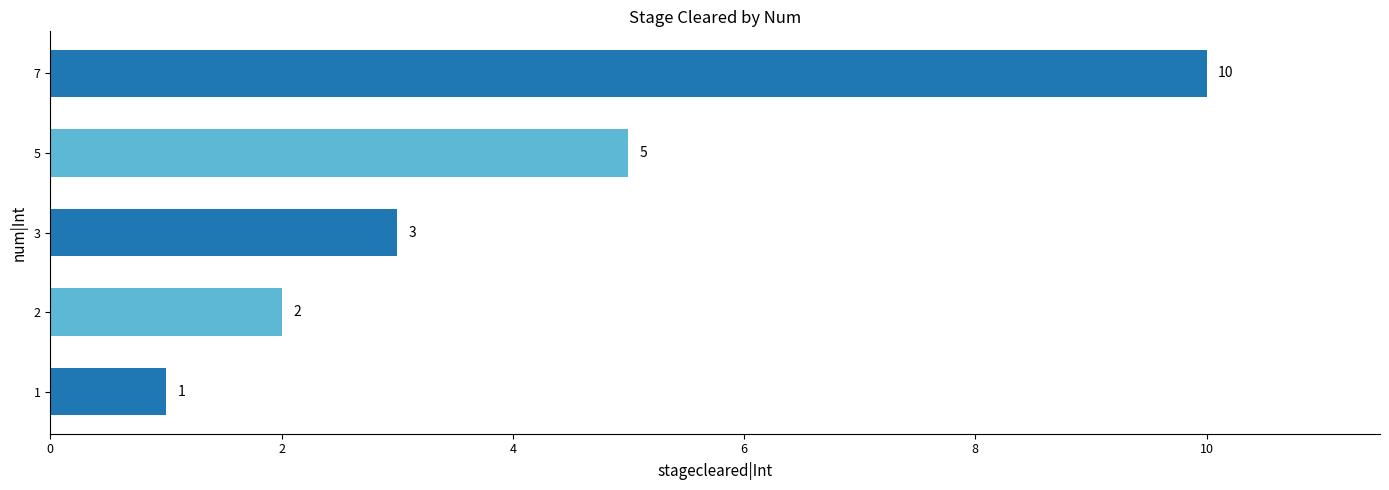

Count the number of data series in this chart.

1